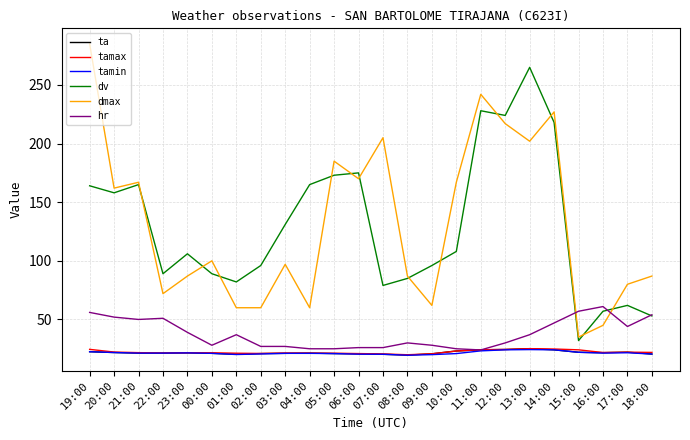

The value of ta at 19:00 is 9.9. True or false?

False